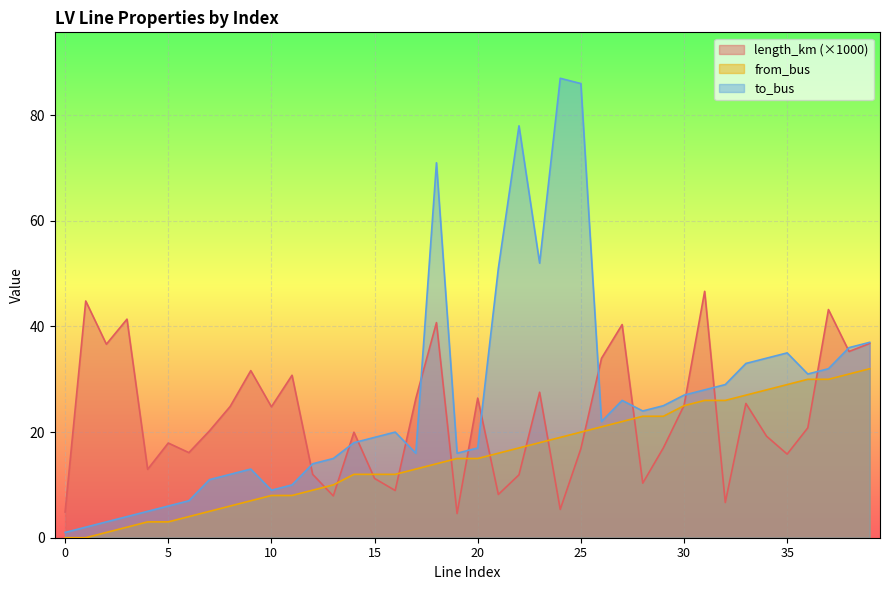

What is the average value of the length_km series?

22.8